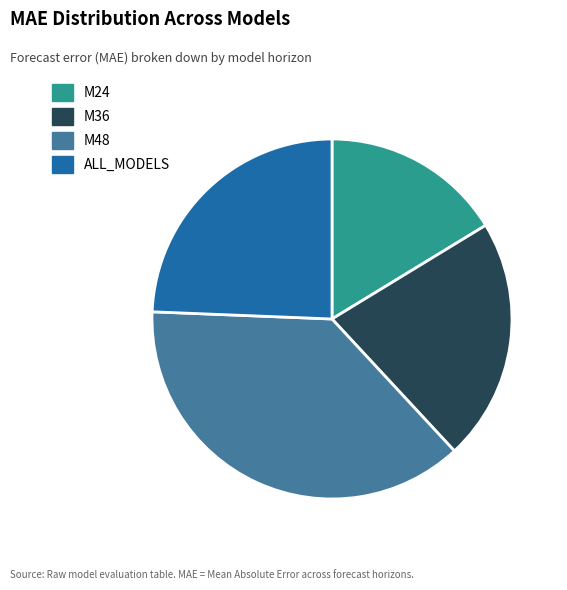

Which category has the biggest portion of the pie?

M48